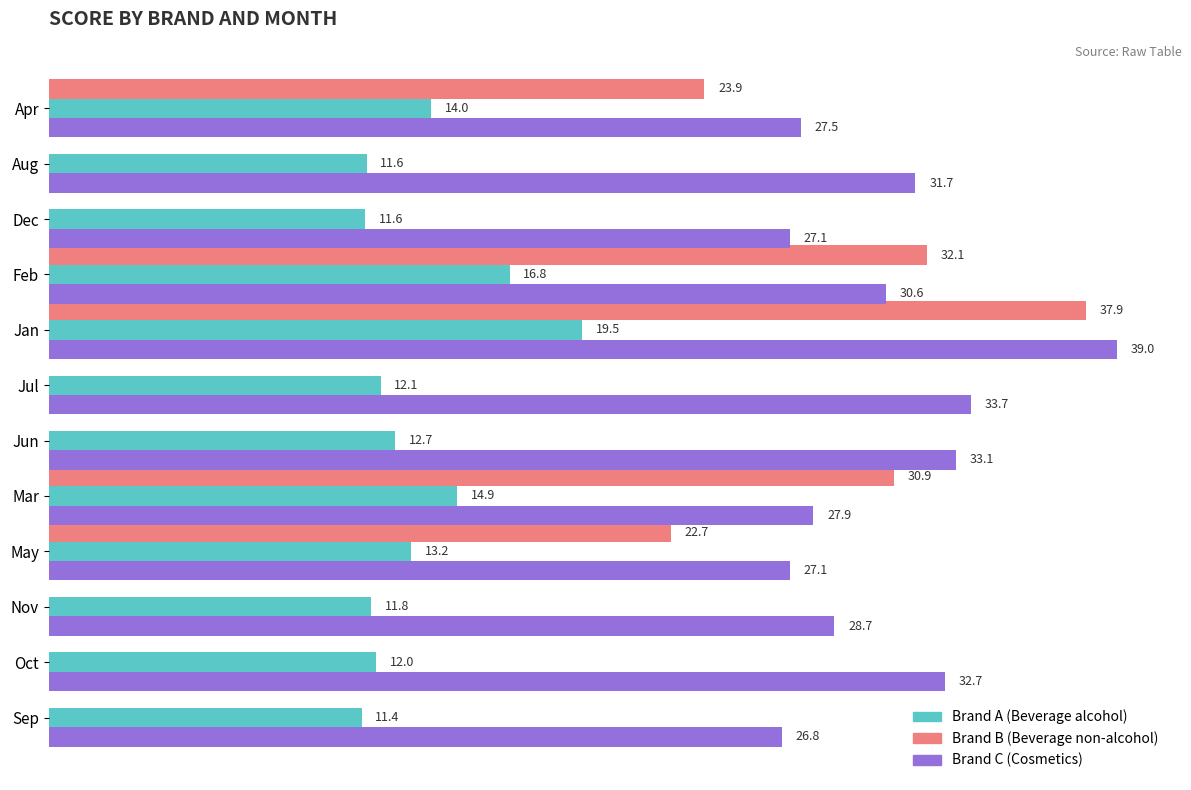

Between Dec and Nov, which series saw the biggest shift?

Brand C (Cosmetics)